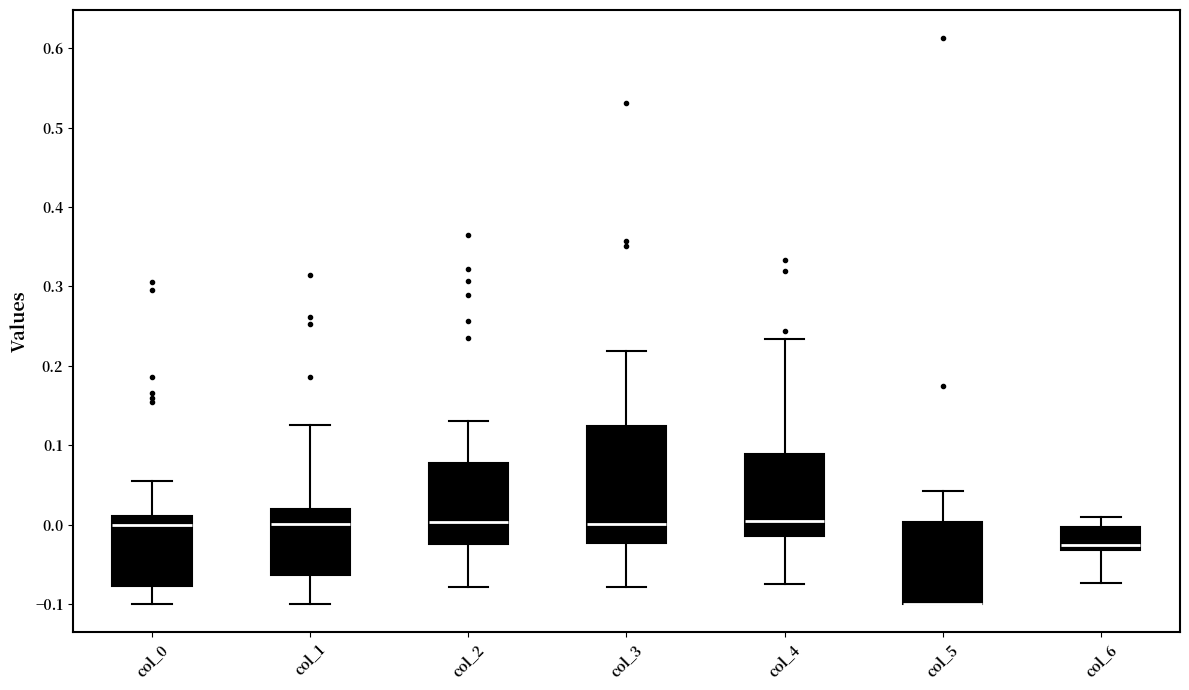

Reading left to right, read every box against the y-axis: the position of its median line, the range the box covers, and the ends of its whiskers. The values are not printed on the chart, so give them approximately, as read against the axis.

col_0: median 0.00, box -0.08 to 0.01, whiskers -0.10 to 0.05
col_1: median 0.00, box -0.06 to 0.02, whiskers -0.10 to 0.12
col_2: median 0.00, box -0.02 to 0.08, whiskers -0.08 to 0.13
col_3: median 0.00, box -0.02 to 0.12, whiskers -0.08 to 0.22
col_4: median 0.00, box -0.01 to 0.09, whiskers -0.08 to 0.23
col_5: median -0.10 (drawn on the box's lower edge), box -0.10 to 0.00, whiskers -0.10 to 0.04
col_6: median -0.03 (just above the box's lower edge), box -0.03 to 0.00, whiskers -0.07 to 0.01